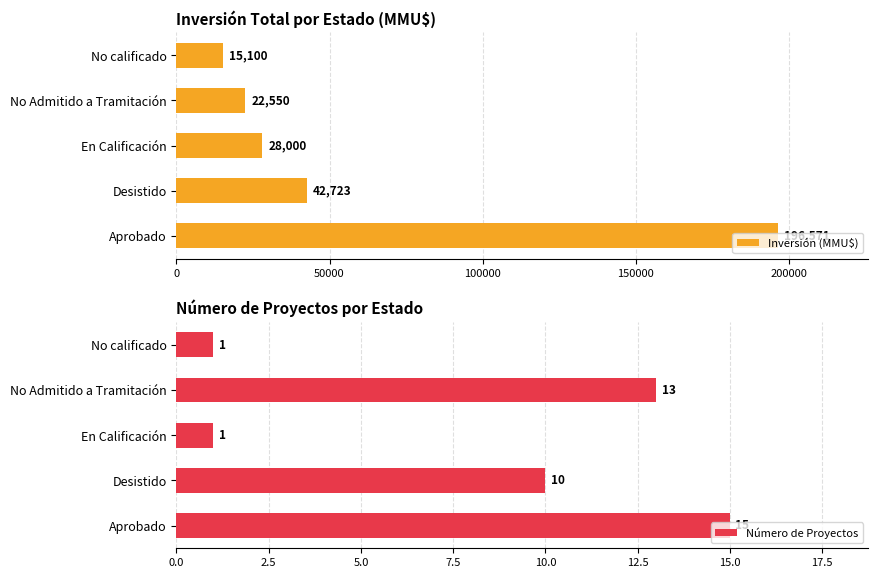

True or false: Inversión (MMU$) has a value of 19101 at En Calificación.

False